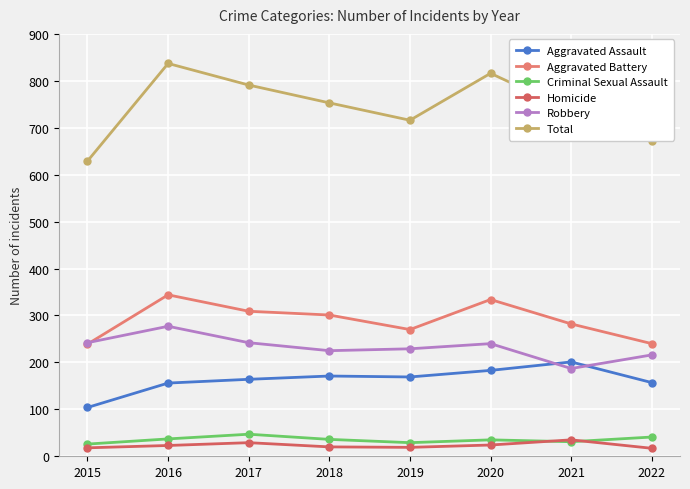

How many lines are shown in the chart?

6